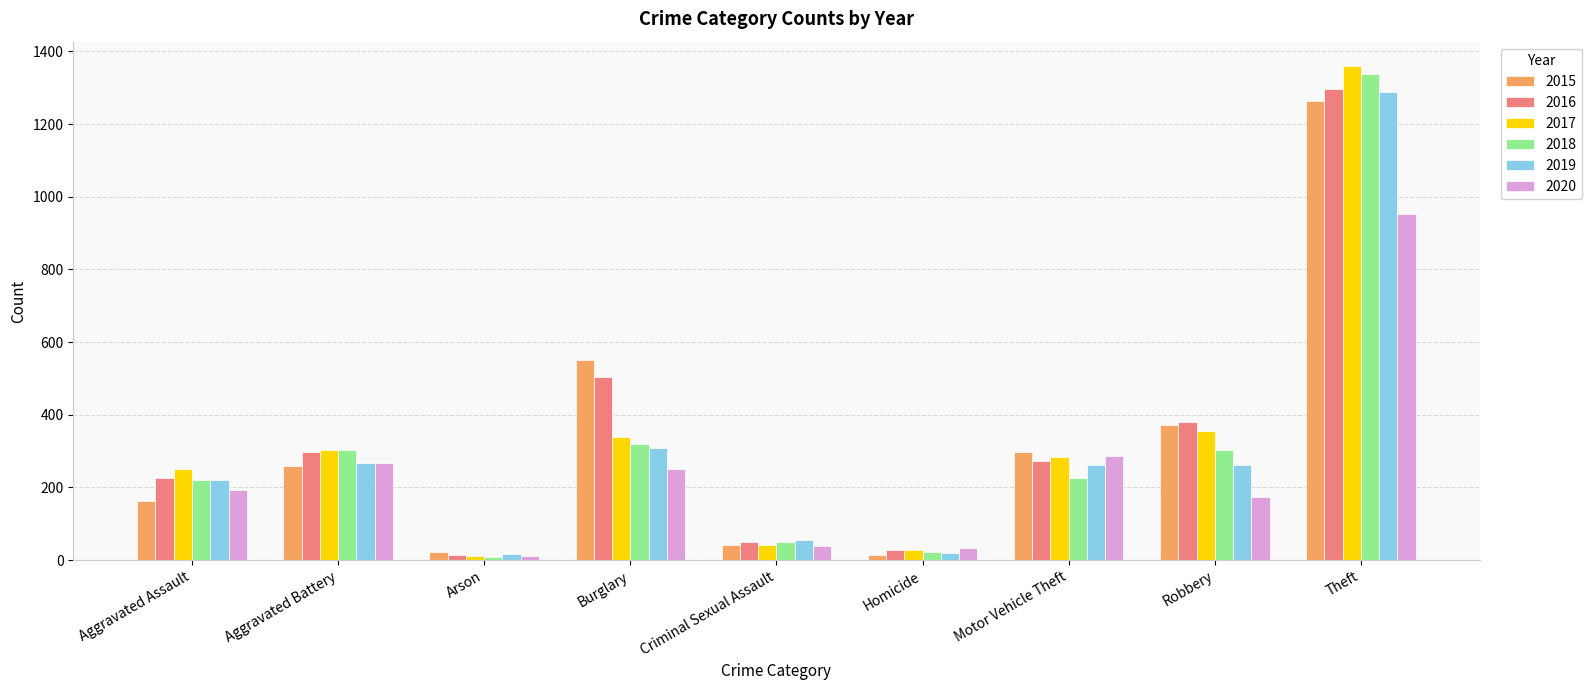

The value of 2018 at Motor Vehicle Theft is 349. True or false?

False